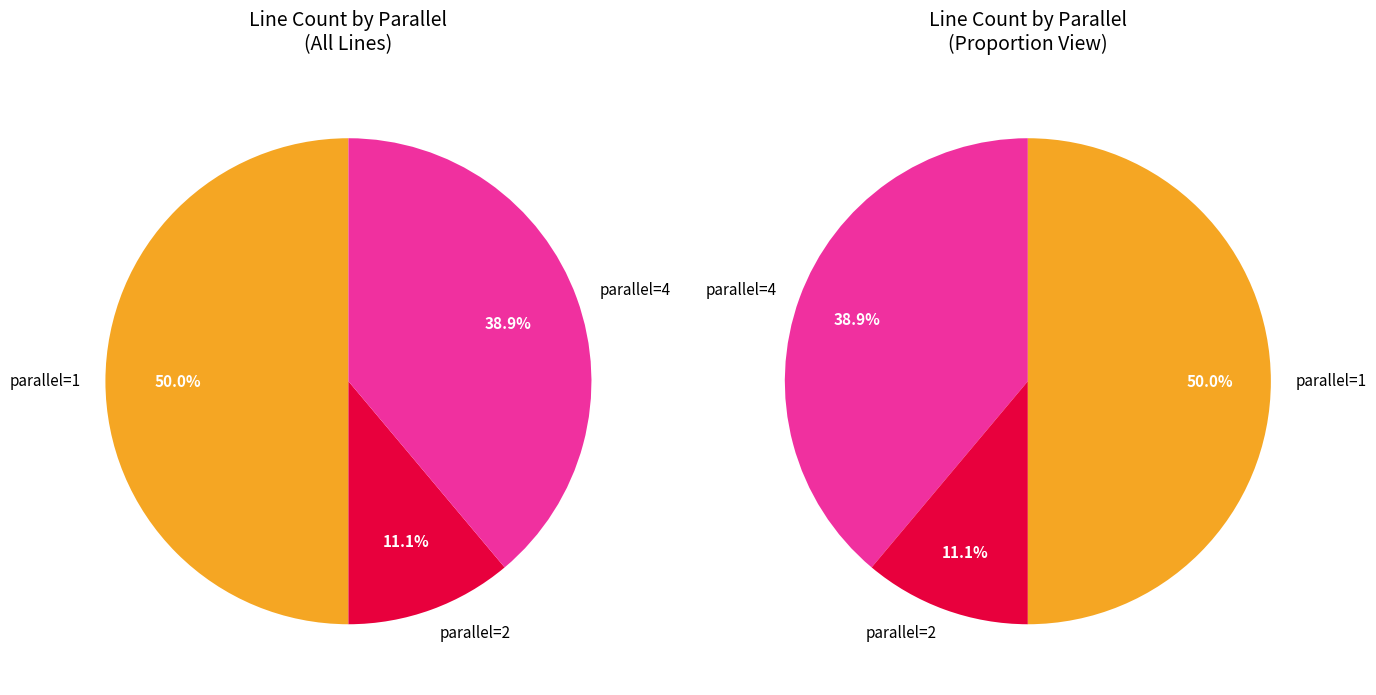

What is the largest slice in the pie chart?

parallel_1